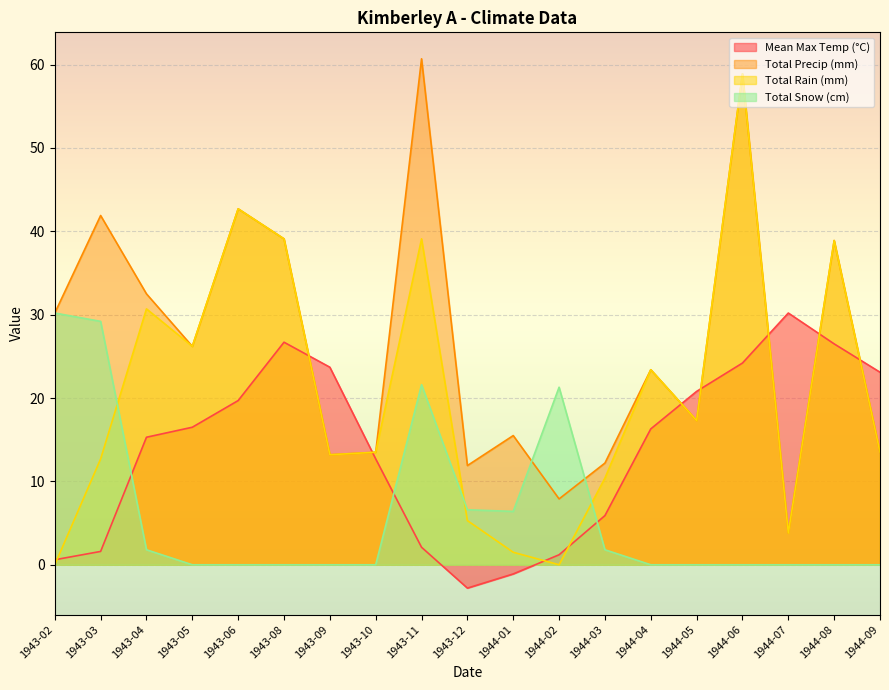

Which series has the largest total across all categories?

Total Precip (mm)